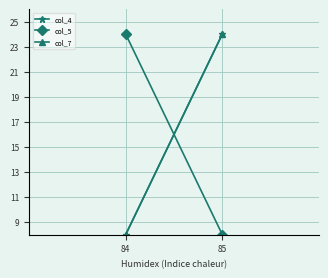

What is the value of the col_5 point at the 1st from the left?

24